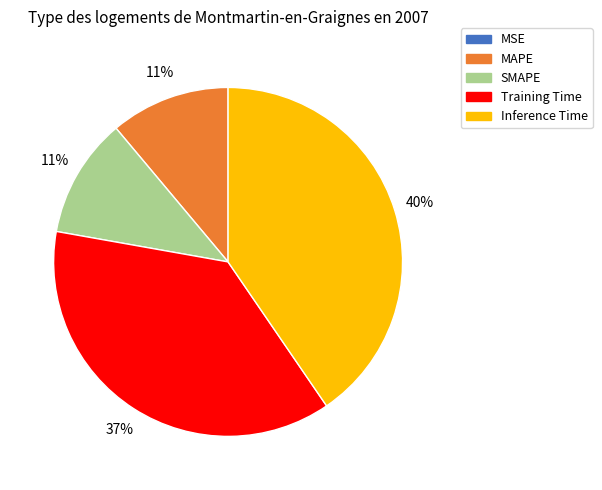

Does any single category account for the majority?

No